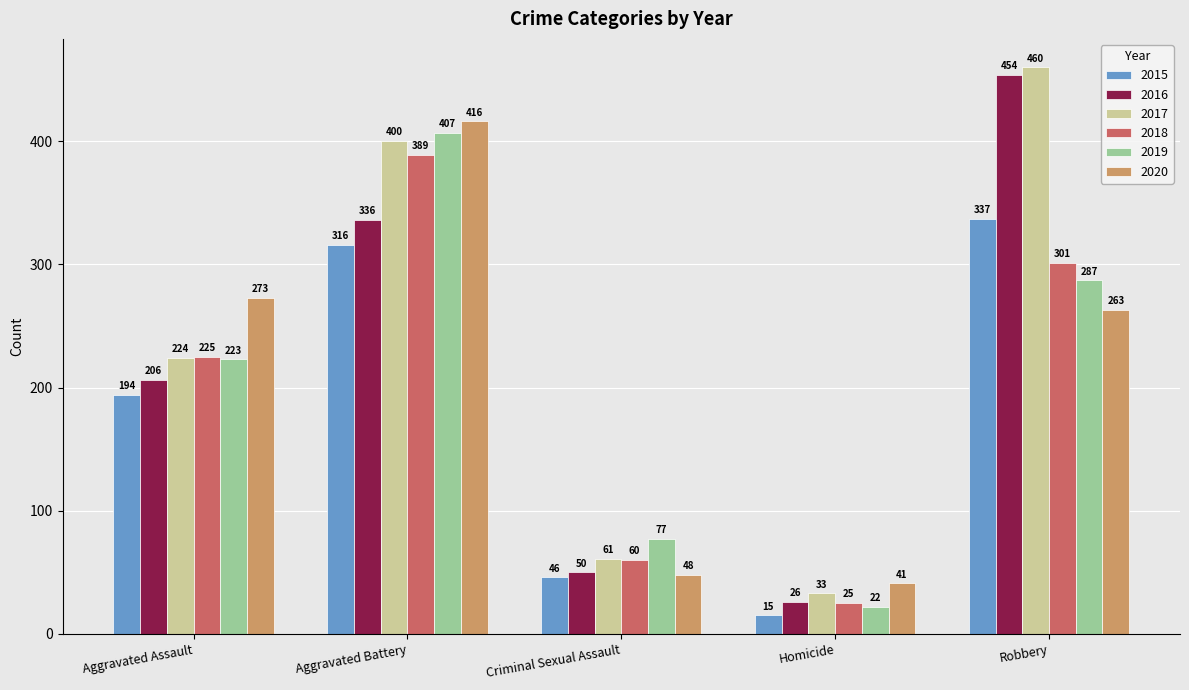

The value of 2017 at Robbery is 173. True or false?

False